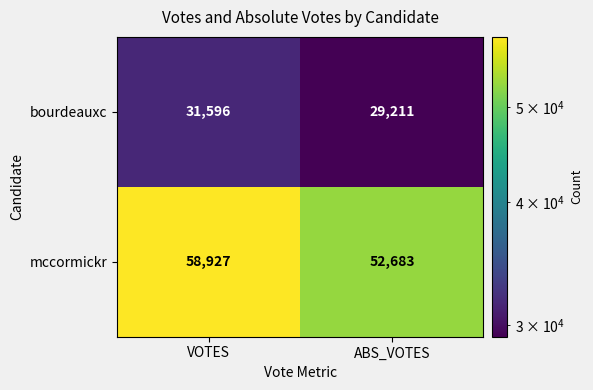

At how many categories does at least one series exceed 35039?

2